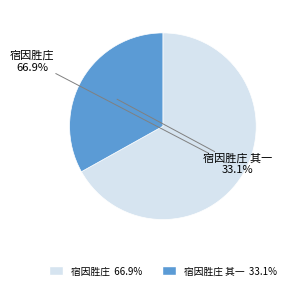

How many segments does this pie chart have?

2